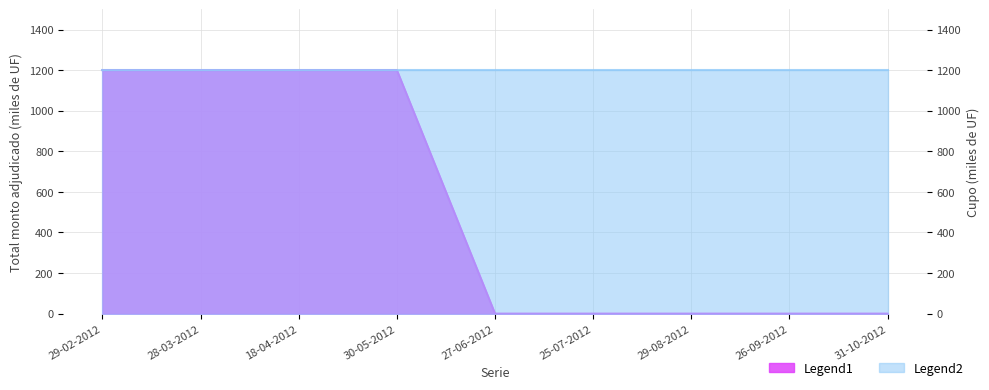

Where is the data nearest to the value 600?

29-02-2012